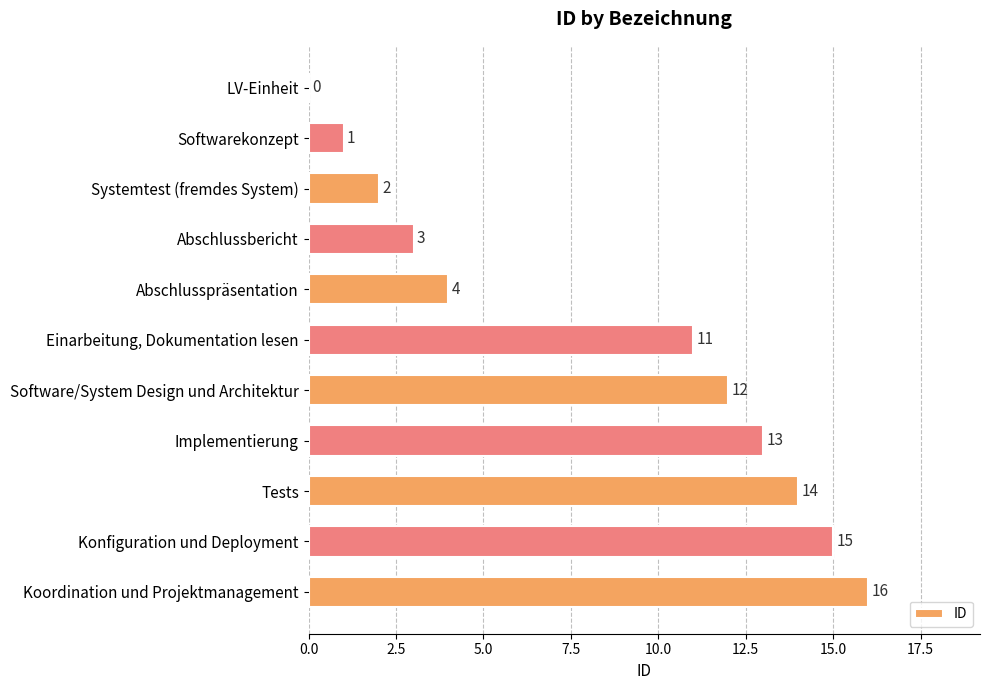

Count the number of data series in this chart.

1